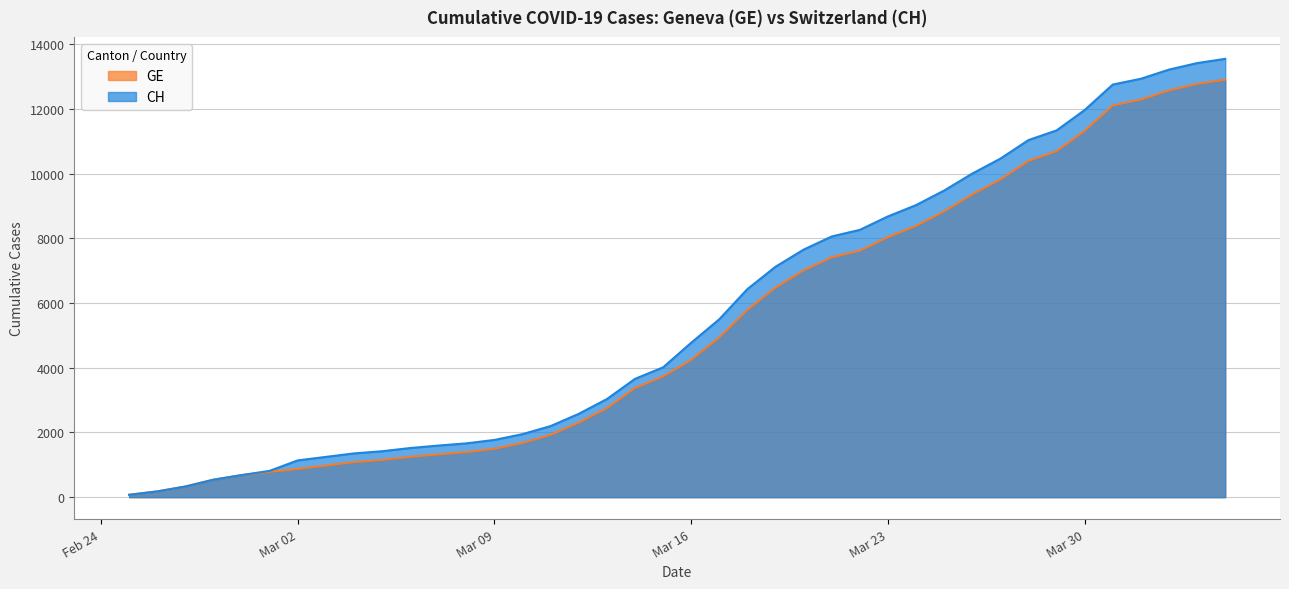

What is the sum of the CH values at 2020-02-25 and 2020-03-12?

2650